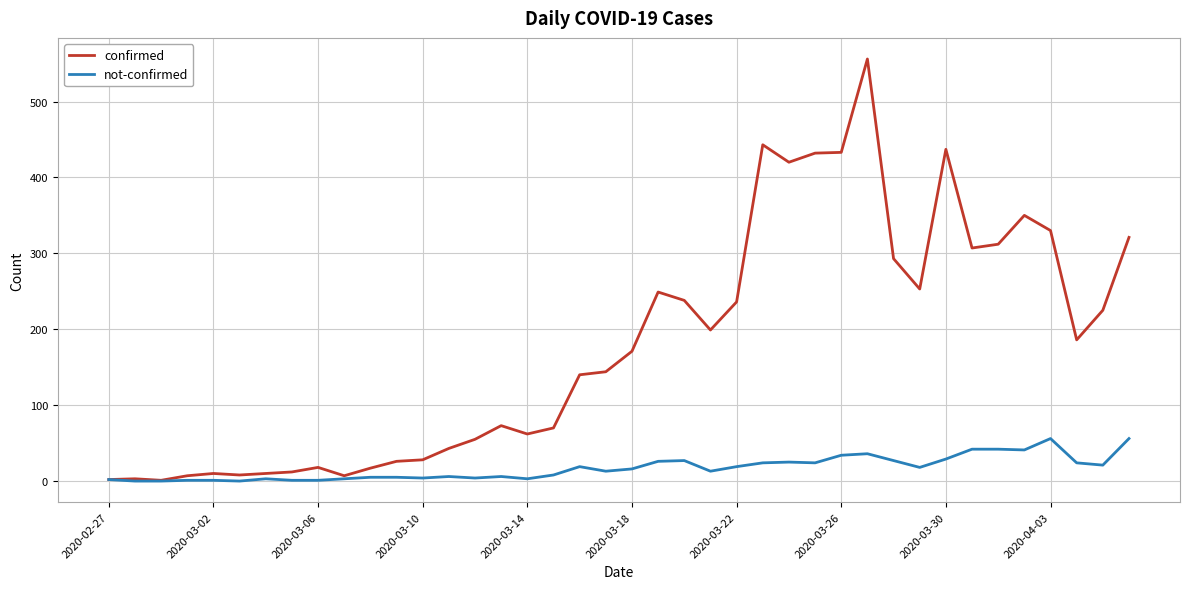

What is the maximum value for confirmed?

556